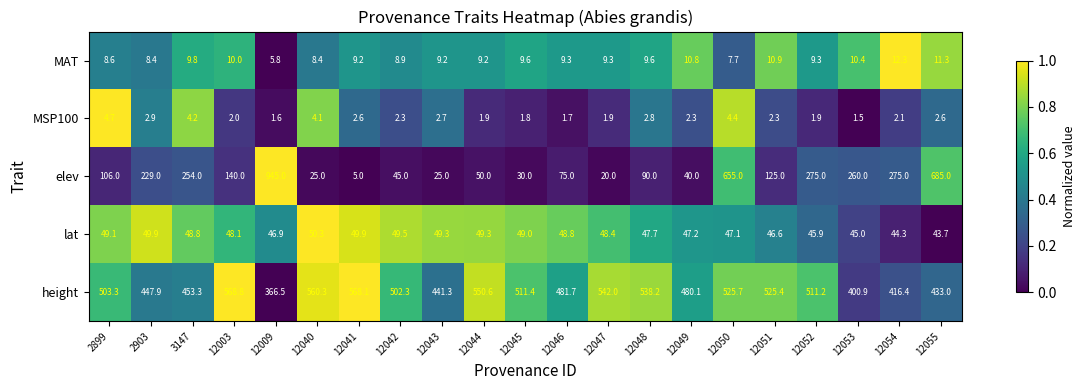

At 12051, list the series in order from smallest to largest.

MSP100, MAT, lat, elev, height